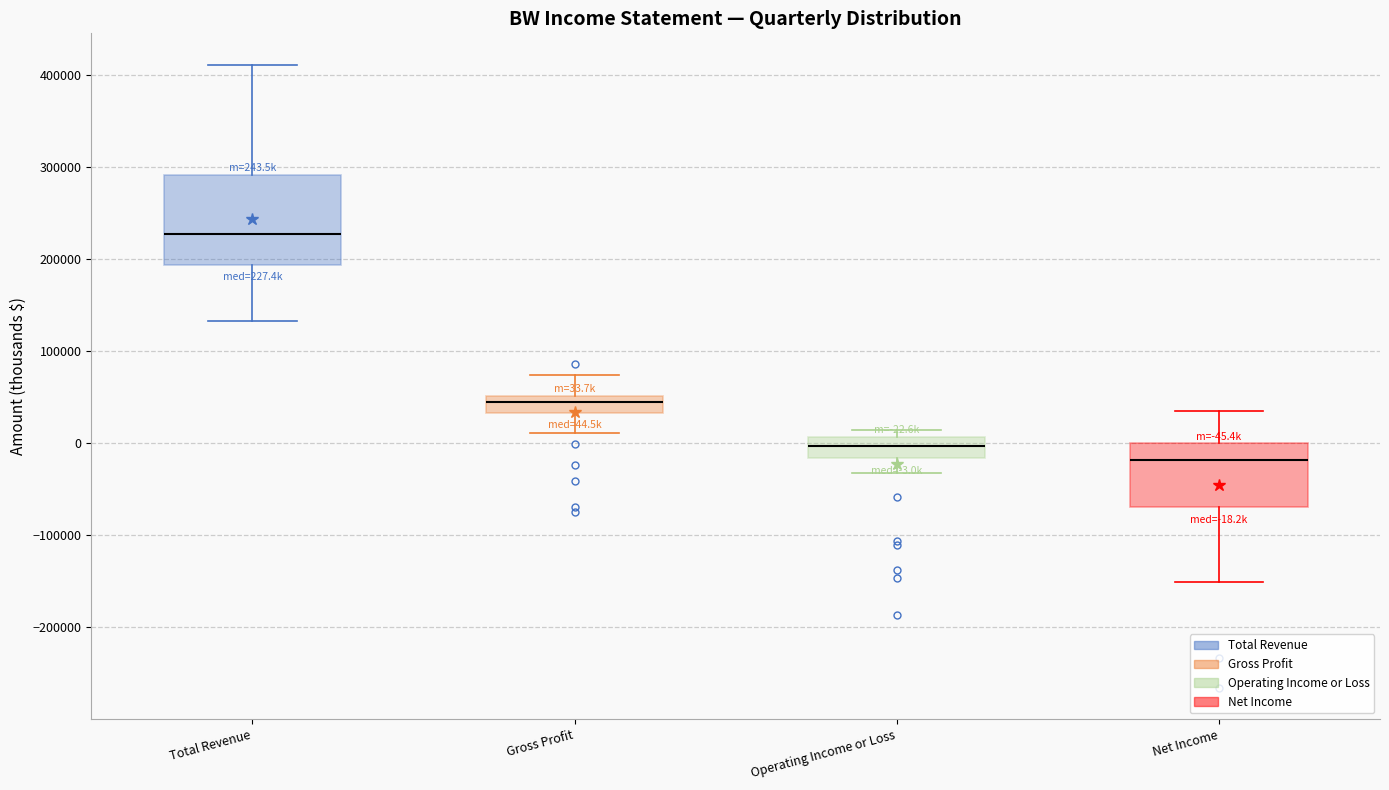

Which box is the tallest, from its lower edge to its upper edge?

Total Revenue